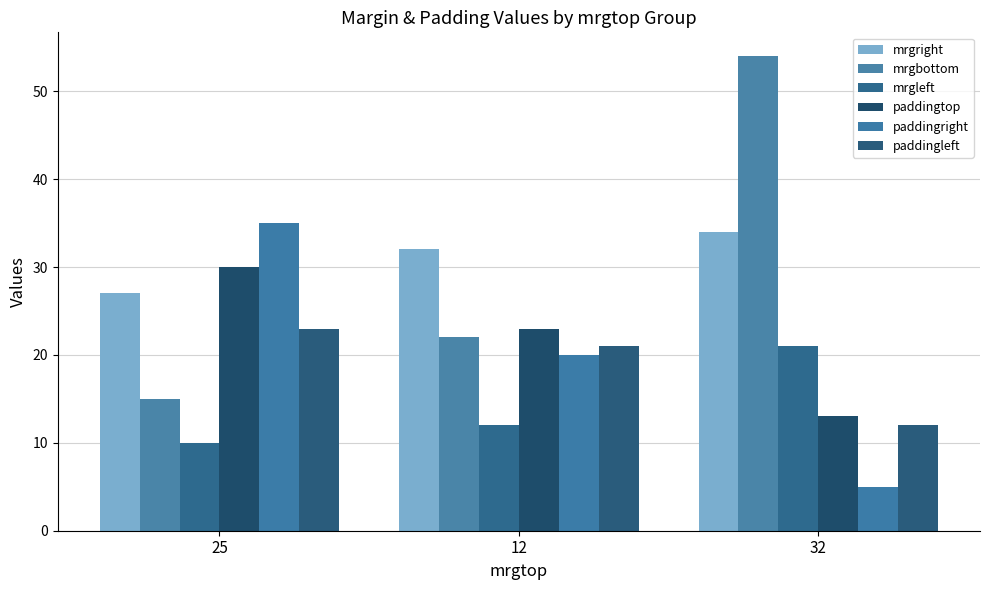

At which label is paddingleft closest to 17?

12